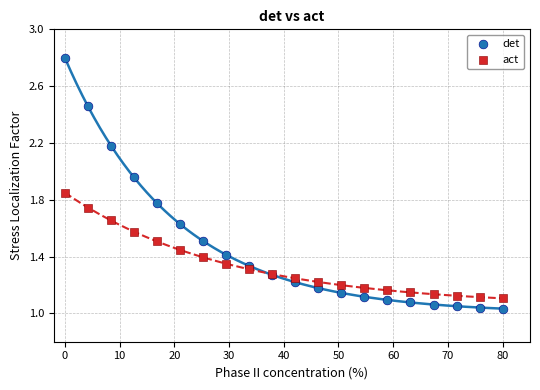

Which series contains the lowest Y value?

det